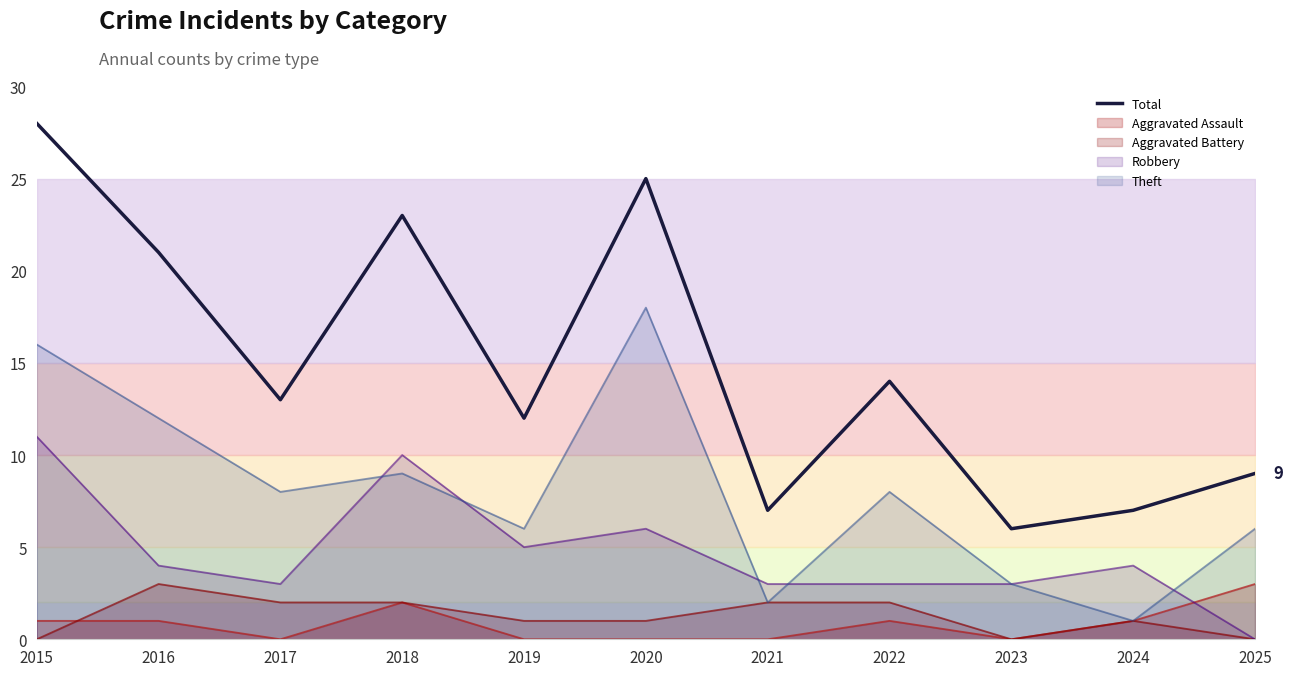

True or false: Aggravated Assault has a value of 0 at 2017.

True